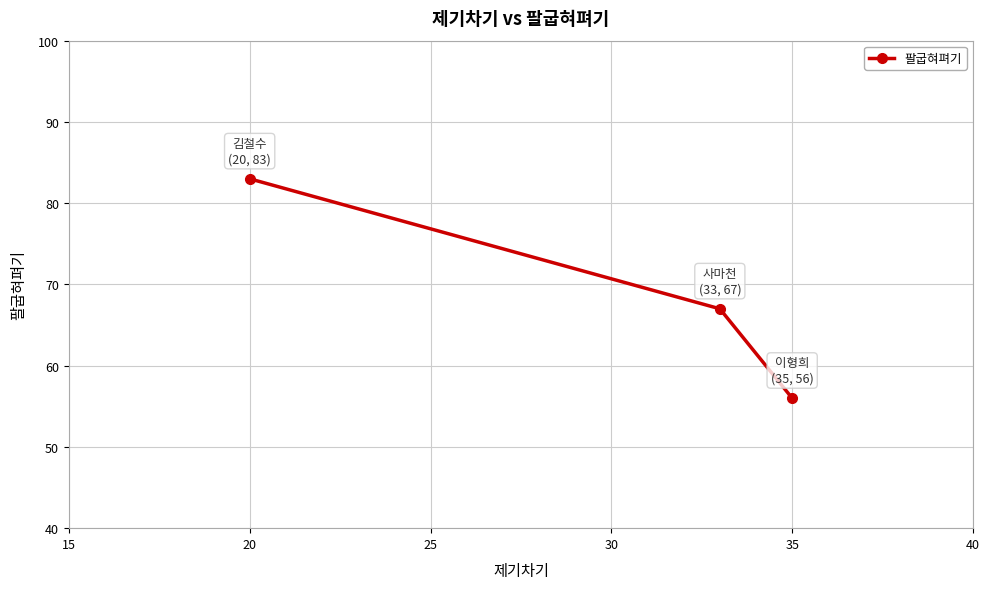

What is the average value?

69